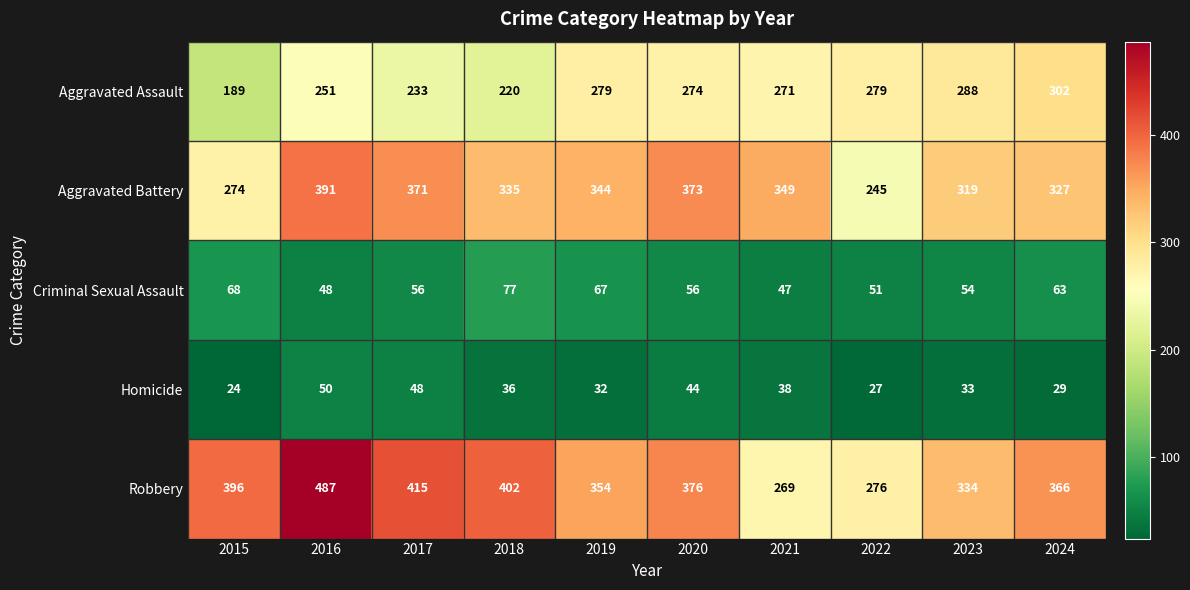

Where is Aggravated Assault nearest to the value 245?

2016